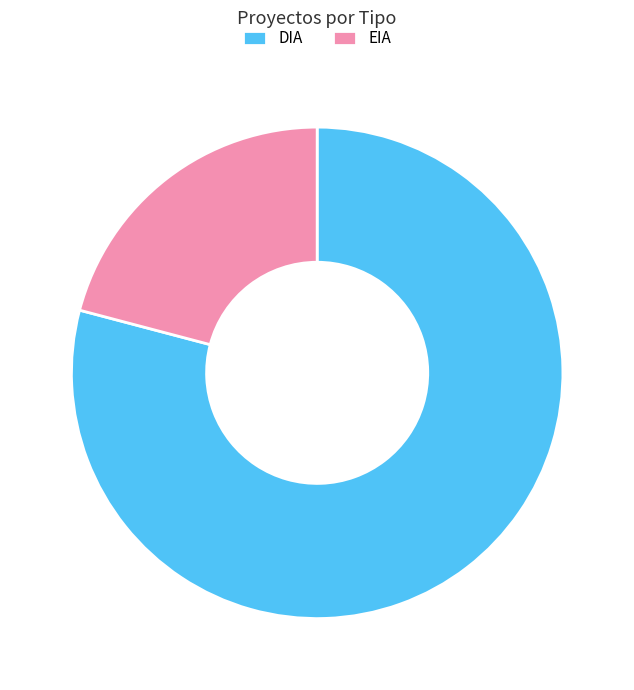

Rank the categories by value from highest to lowest.

DIA, EIA